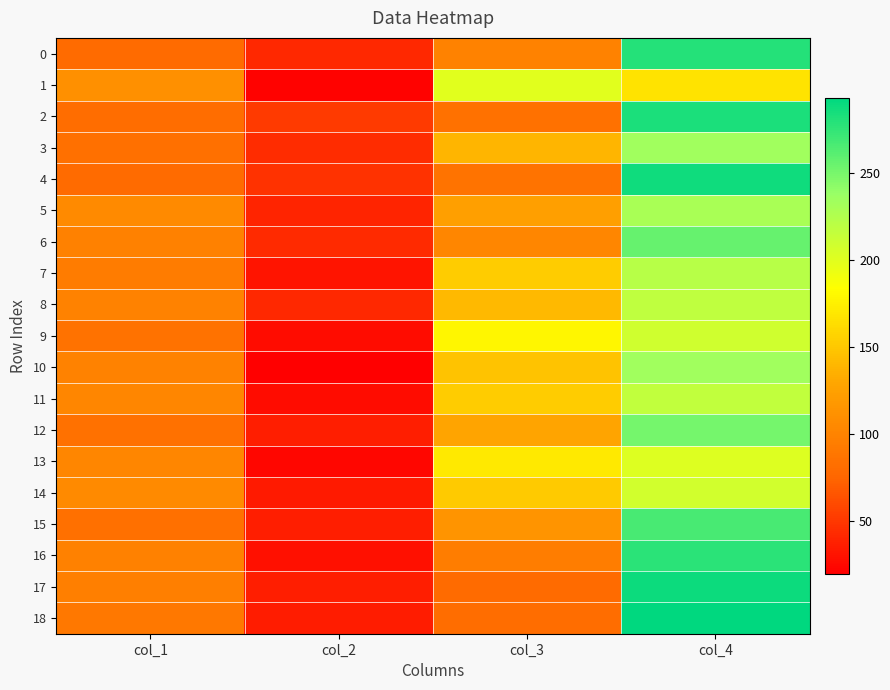

Reading right to left, what are all the values shown in this chart?

0: col_4=280	col_3=99	col_2=42	col_1=79
1: col_4=167	col_3=200	col_2=22	col_1=111
2: col_4=283	col_3=85	col_2=51	col_1=81
3: col_4=234	col_3=139	col_2=44	col_1=83
4: col_4=287	col_3=87	col_2=47	col_1=79
5: col_4=230	col_3=124	col_2=40	col_1=106
6: col_4=256	col_3=103	col_2=43	col_1=98
7: col_4=222	col_3=153	col_2=31	col_1=94
8: col_4=218	col_3=141	col_2=42	col_1=99
9: col_4=209	col_3=178	col_2=27	col_1=86
10: col_4=234	col_3=147	col_2=20	col_1=99
11: col_4=217	col_3=153	col_2=27	col_1=103
12: col_4=251	col_3=128	col_2=37	col_1=84
13: col_4=202	col_3=171	col_2=24	col_1=103
14: col_4=208	col_3=152	col_2=34	col_1=106
15: col_4=267	col_3=114	col_2=36	col_1=83
16: col_4=278	col_3=95	col_2=29	col_1=98
17: col_4=288	col_3=79	col_2=37	col_1=96
18: col_4=293	col_3=81	col_2=35	col_1=91